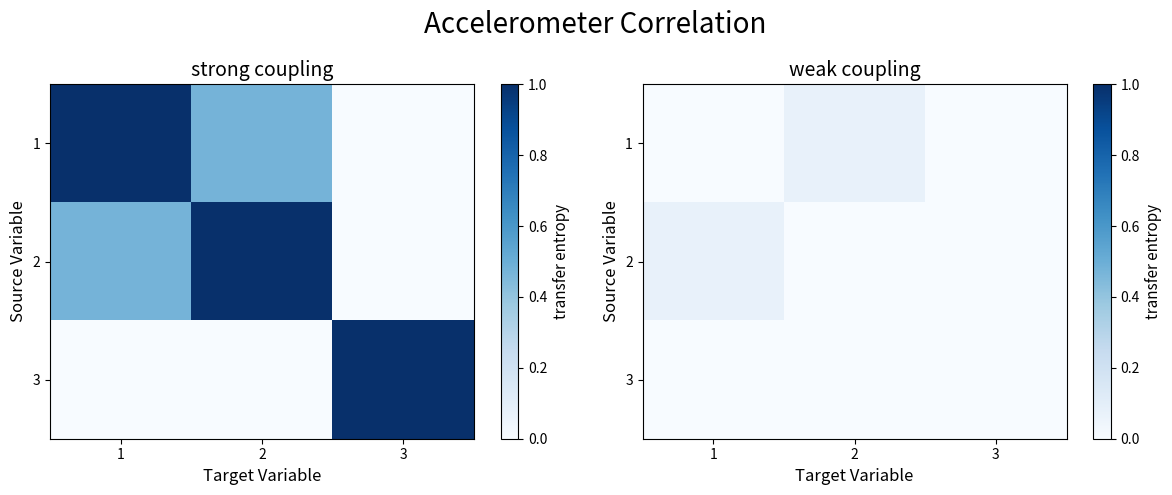

The value of 1 at 1 is -0.0. True or false?

False